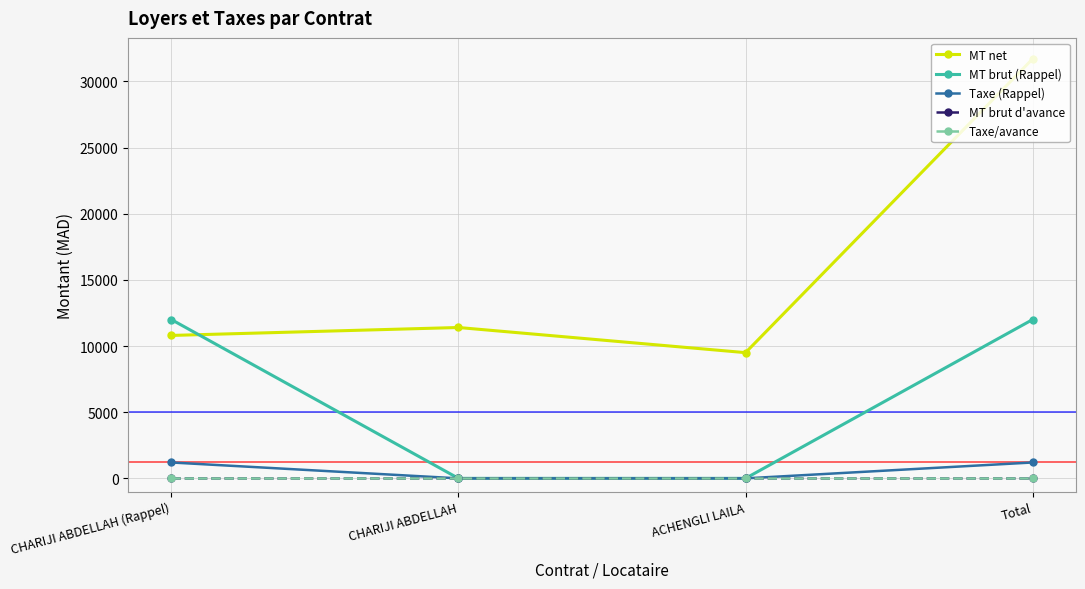

Reading left to right, transcribe all the data shown in this chart.

MT net: CHARIJI ABDELLAH (Rappel)=10800	CHARIJI ABDELLAH=11400	ACHENGLI LAILA=9500	Total=31700
MT brut (Rappel): CHARIJI ABDELLAH (Rappel)=12000	CHARIJI ABDELLAH=0	ACHENGLI LAILA=0	Total=12000
Taxe (Rappel): CHARIJI ABDELLAH (Rappel)=1200	CHARIJI ABDELLAH=0	ACHENGLI LAILA=0	Total=1200
MT brut d'avance: CHARIJI ABDELLAH (Rappel)=0	CHARIJI ABDELLAH=0	ACHENGLI LAILA=0	Total=0
Taxe/avance: CHARIJI ABDELLAH (Rappel)=0	CHARIJI ABDELLAH=0	ACHENGLI LAILA=0	Total=0